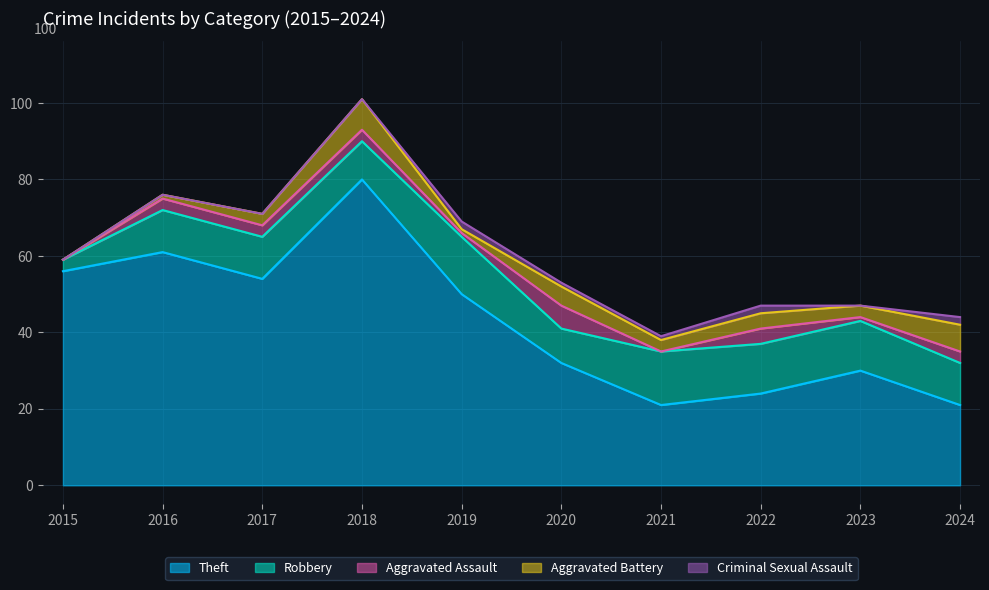

List the series in order of their peak value, lowest first.

Criminal Sexual Assault, Aggravated Assault, Aggravated Battery, Robbery, Theft